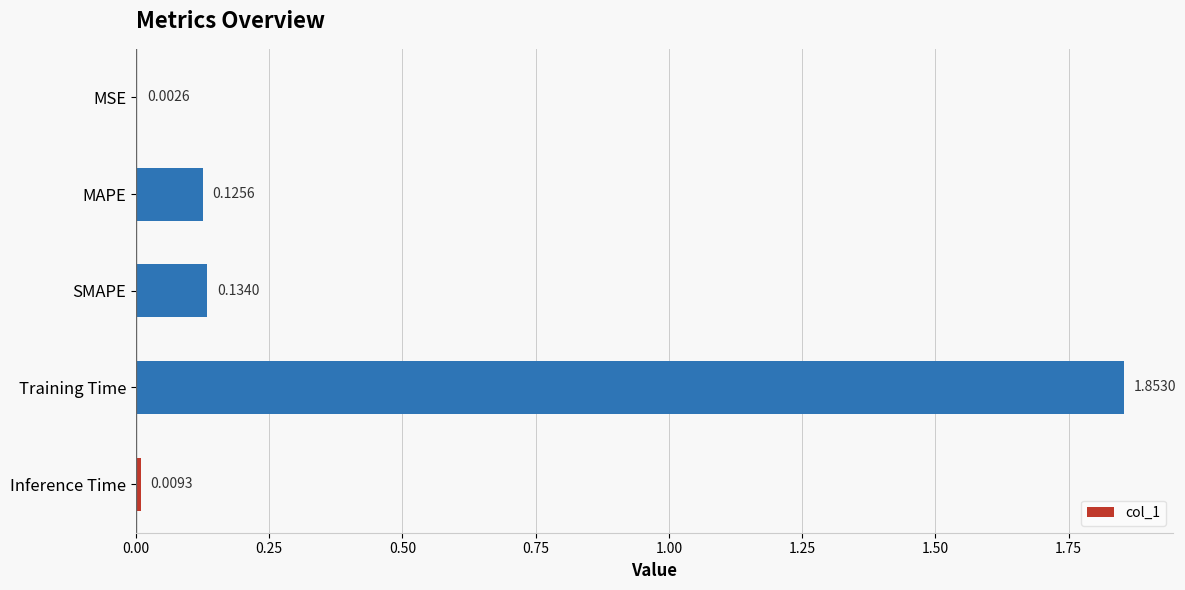

Where is the data nearest to the value 0?

MSE